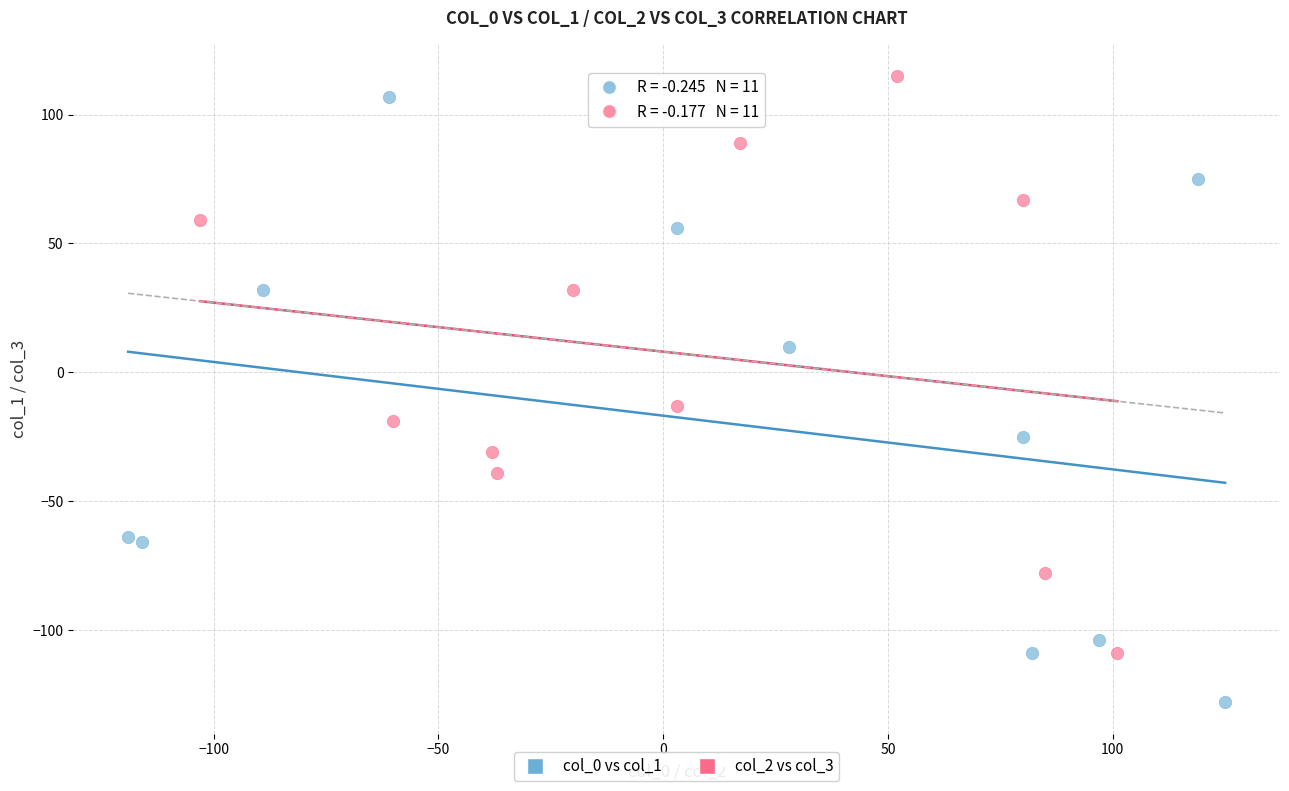

Which series reaches the maximum Y coordinate?

col_2 vs col_3